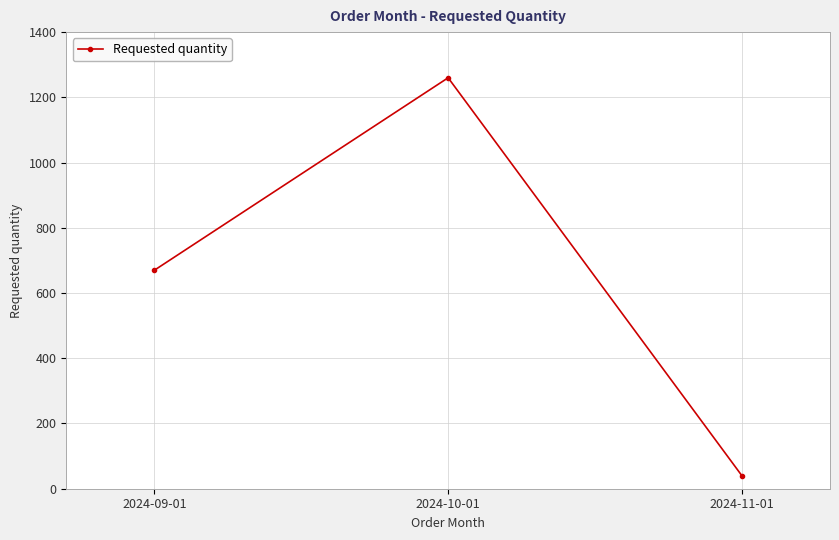

Reading right to left, extract all data points from this chart.

2024-11-01=40	2024-10-01=1260	2024-09-01=670